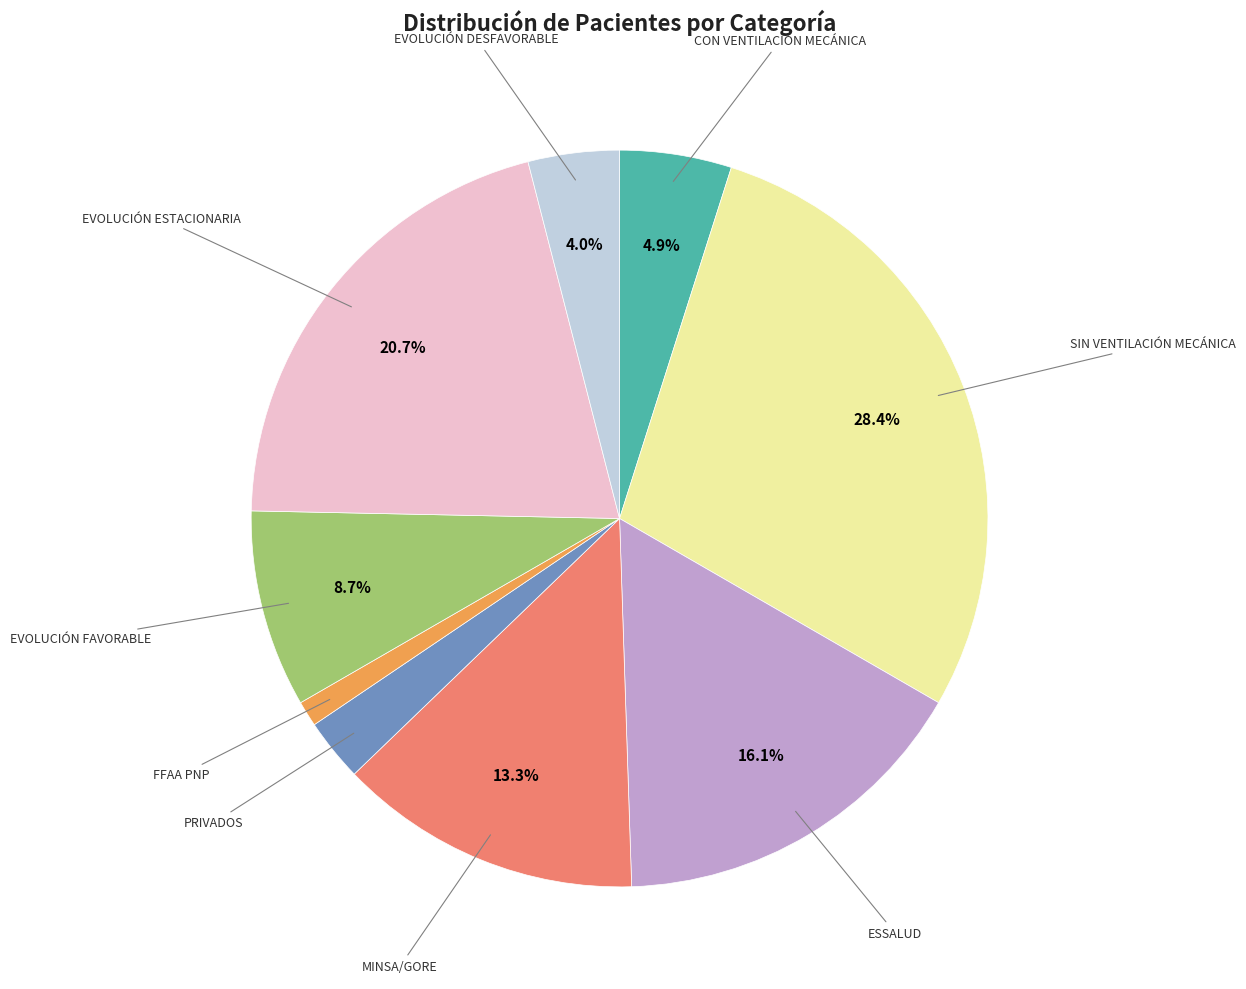

Count the number of slices in the pie.

9